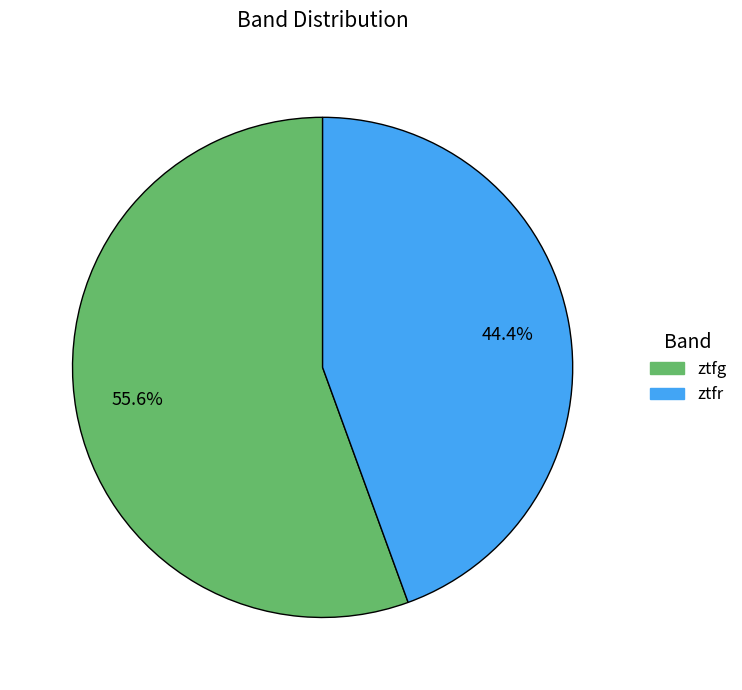

What is the ratio of the value at ztfr to the value at ztfg?

0.8